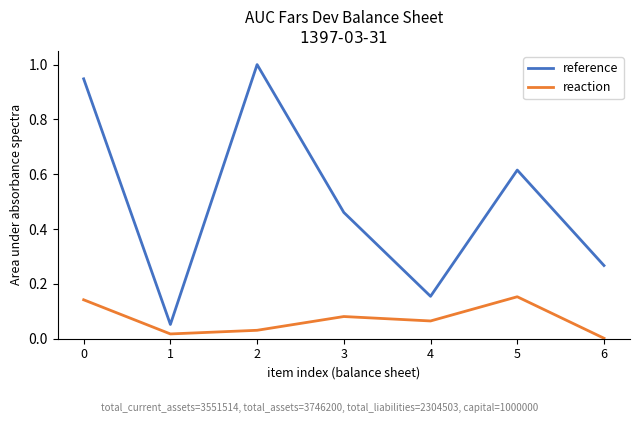

What are all the series names shown in the legend?

reference, reaction